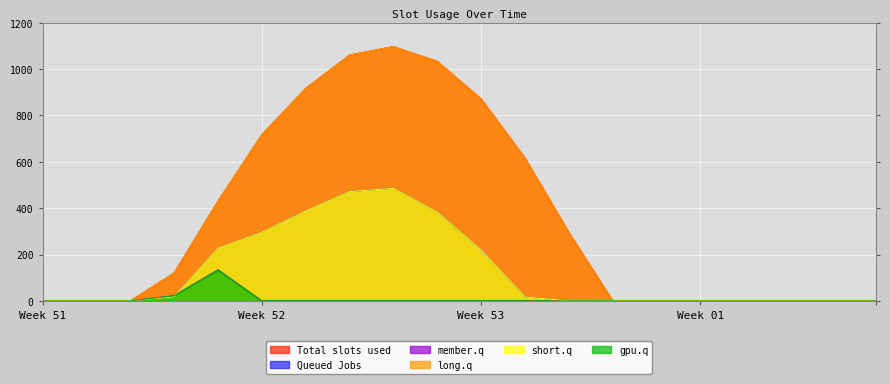

The value of series_1 at 7 is 730.6. True or false?

False